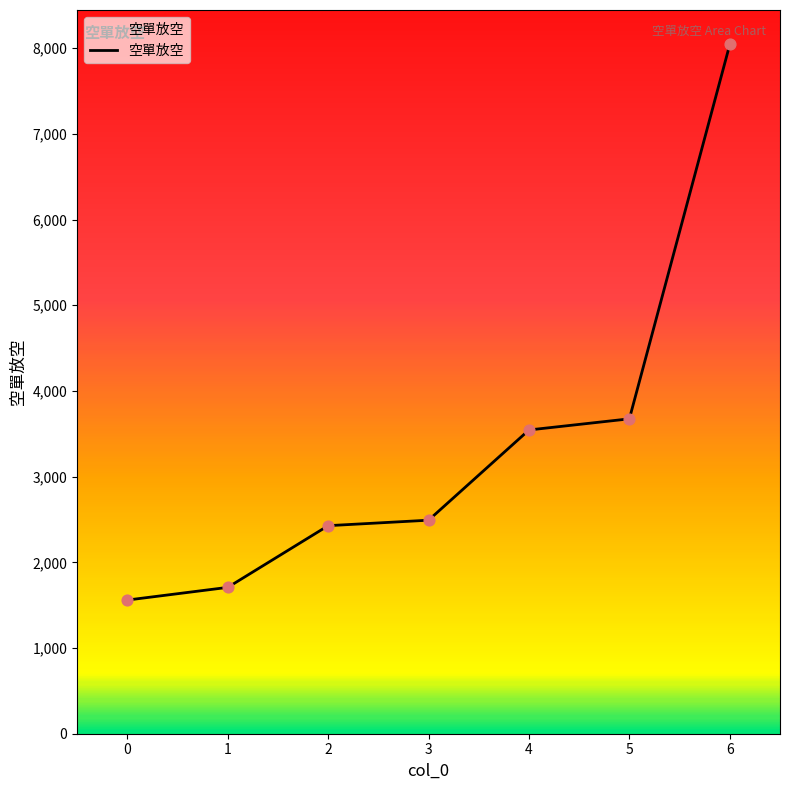

What is the change in value from 2 to 6?

+5616